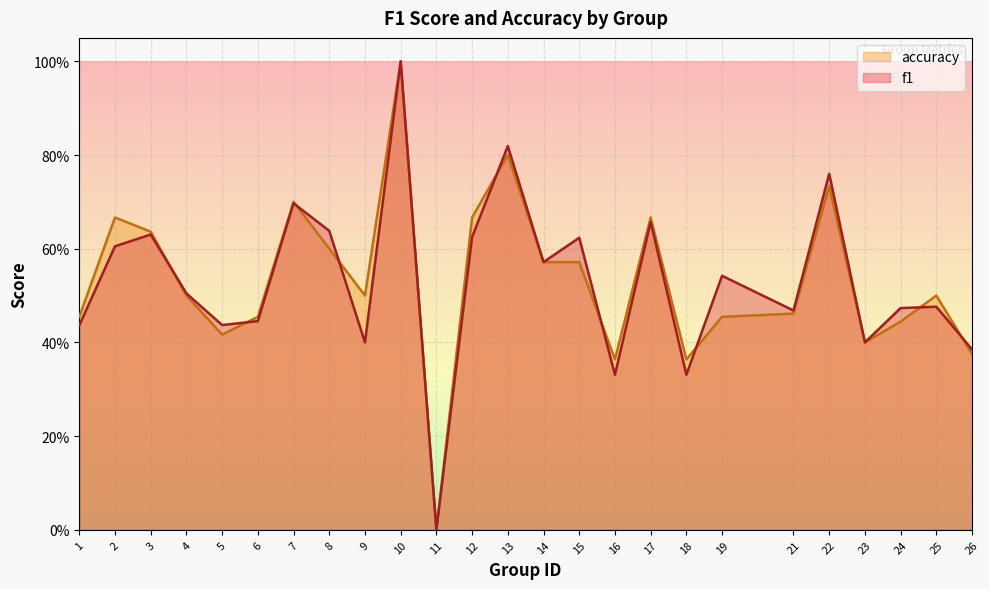

Count the number of categories in the chart.

25